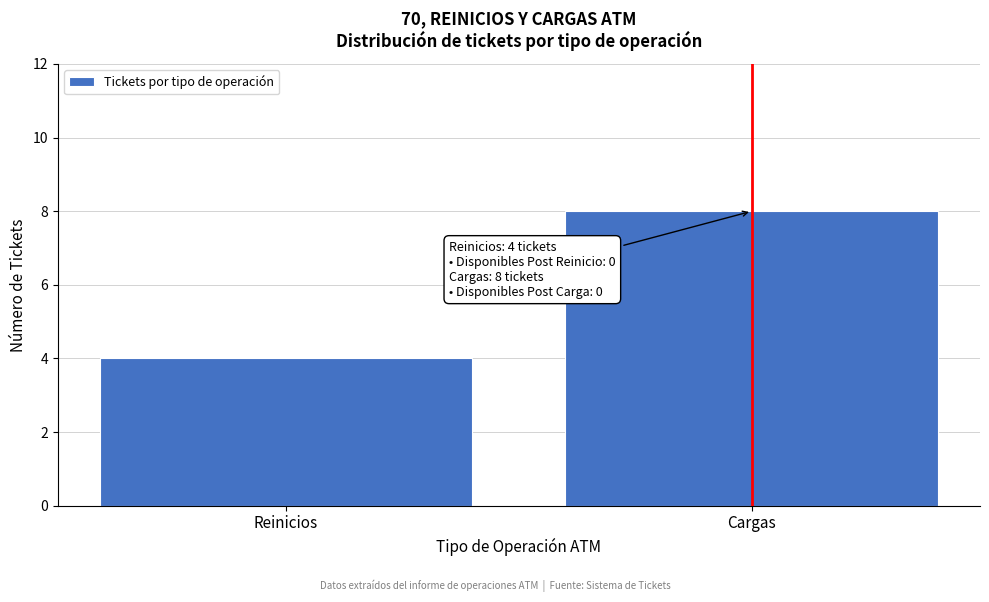

Reading right to left, what are all the values shown in this chart?

8	4